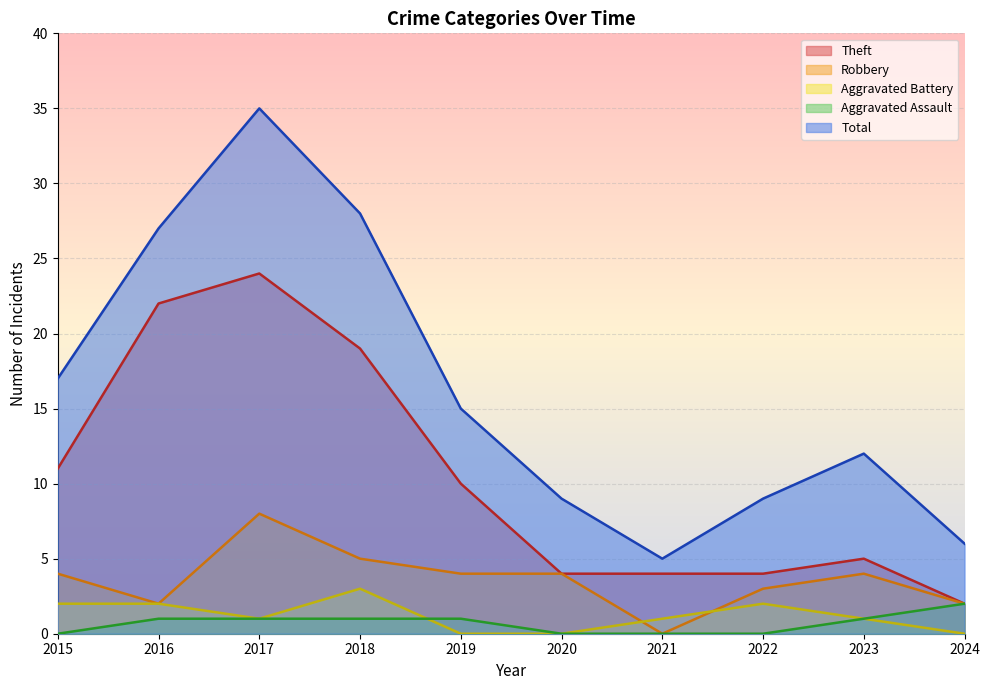

True or false: Aggravated Battery has a value of 0 at 2017.

False